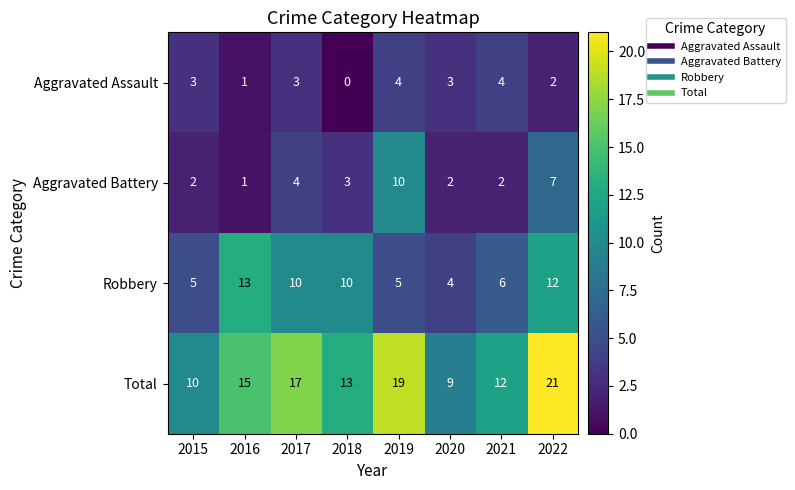

What is the spread (max minus min) of values at 2018?

13